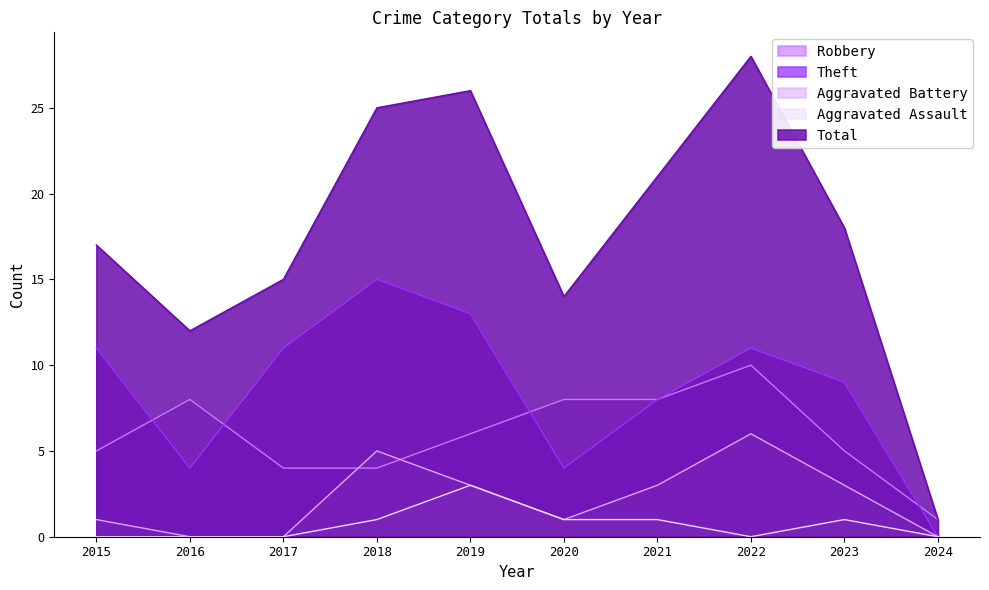

What is the value of the Total point at the 7th from the left?

21